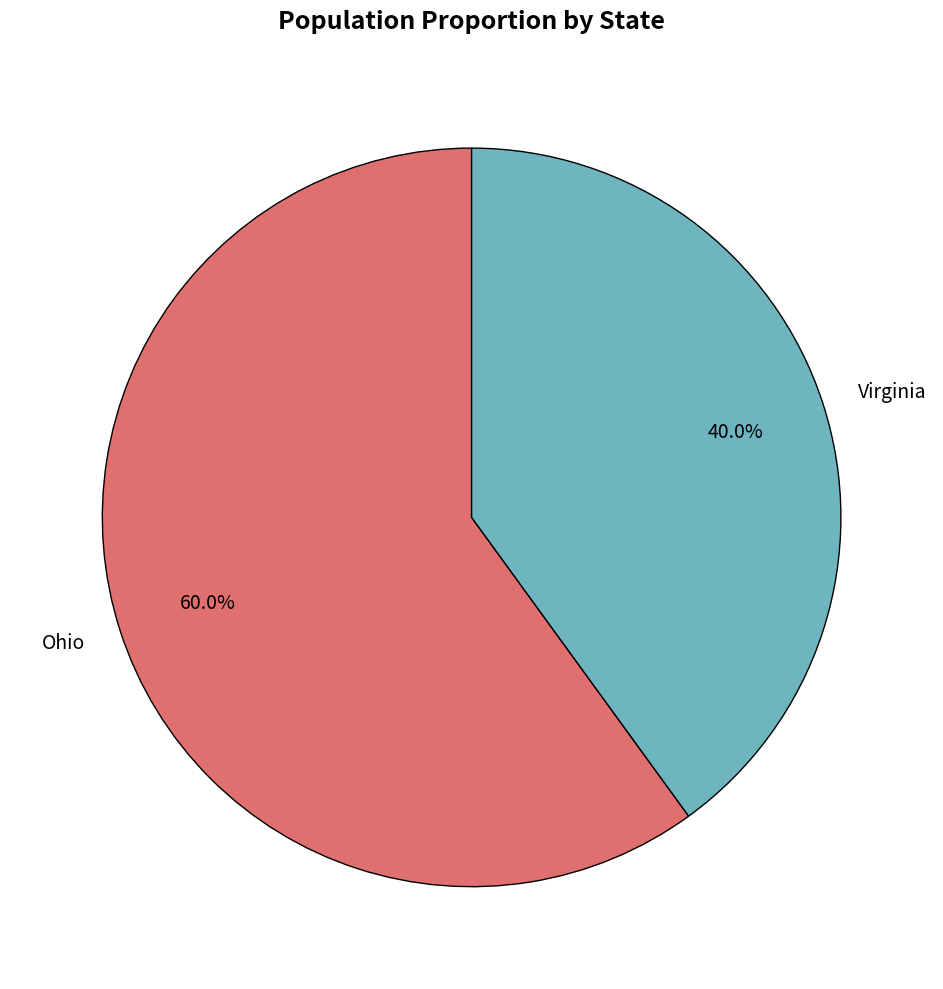

Does any single category account for the majority?

Yes